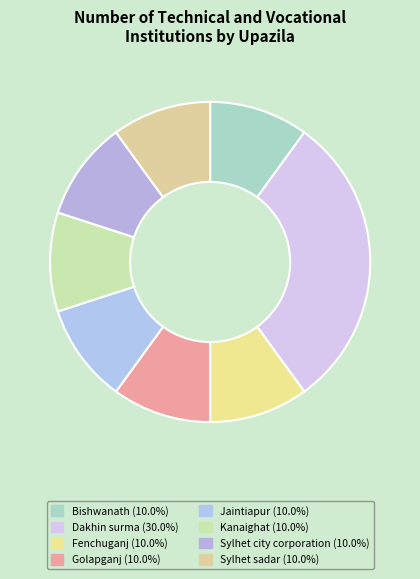

How many segments does this pie chart have?

8